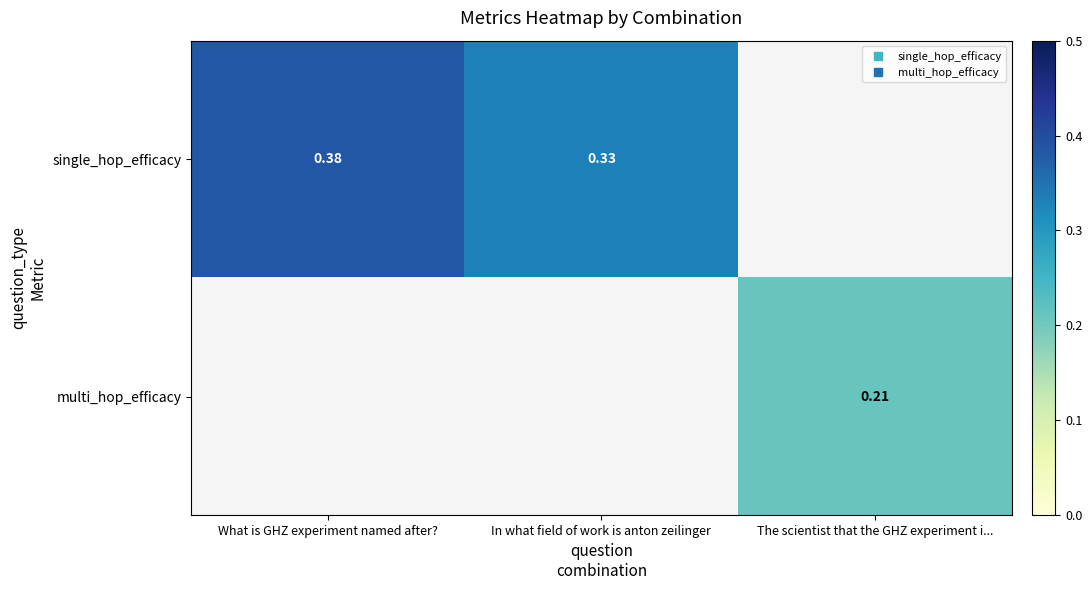

At which category does the chart reach its minimum across all series?

The scientist that the GHZ experiment i...